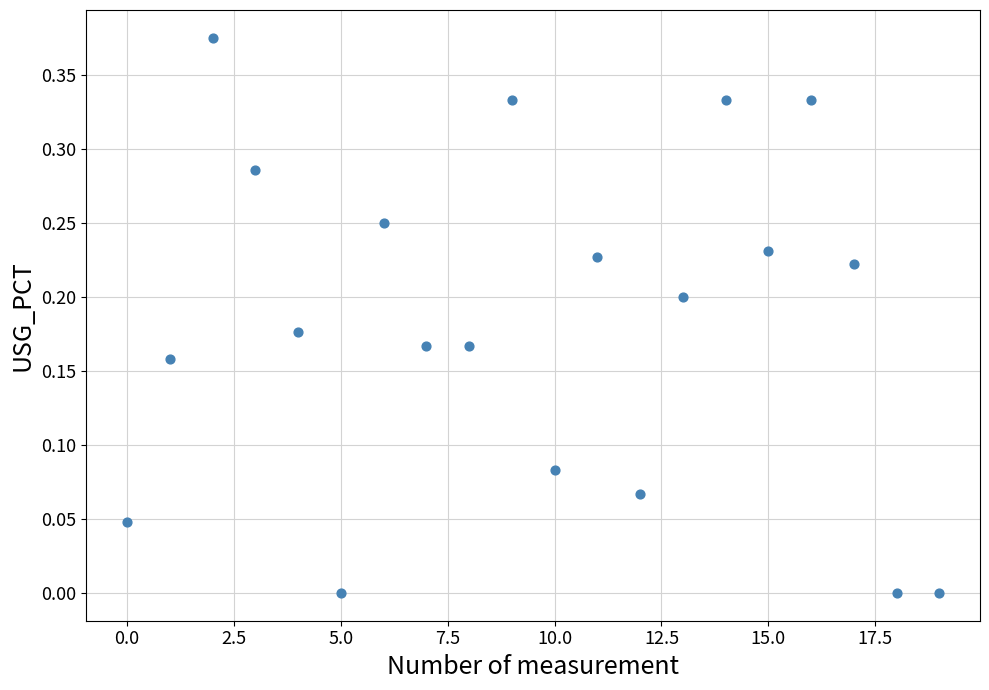

Count the number of points in this scatter plot.

20